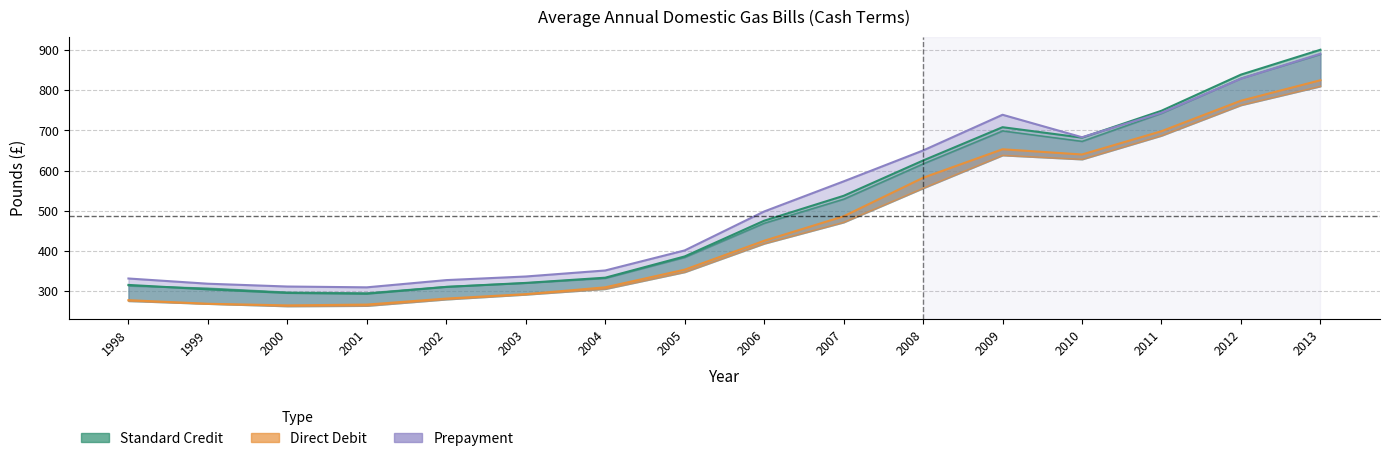

Which series has the largest total across all categories?

Prepayment (England & Wales)